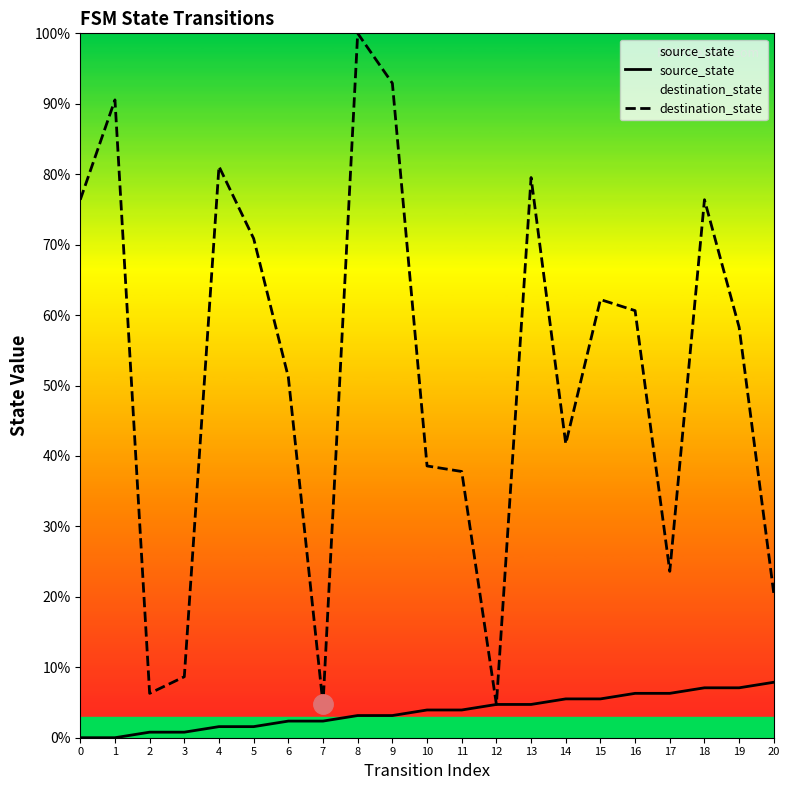

Rank the series by their average value, from highest to lowest.

destination_state, source_state